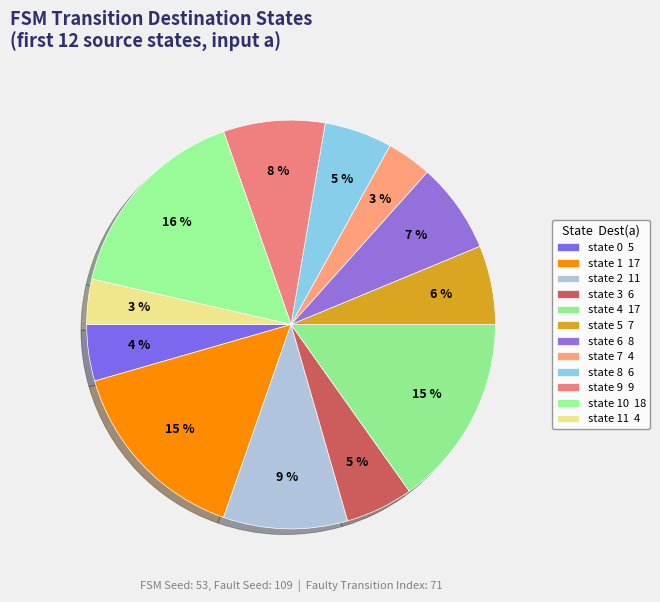

What is the ratio of the value at state 9 to the value at state 1?

0.5